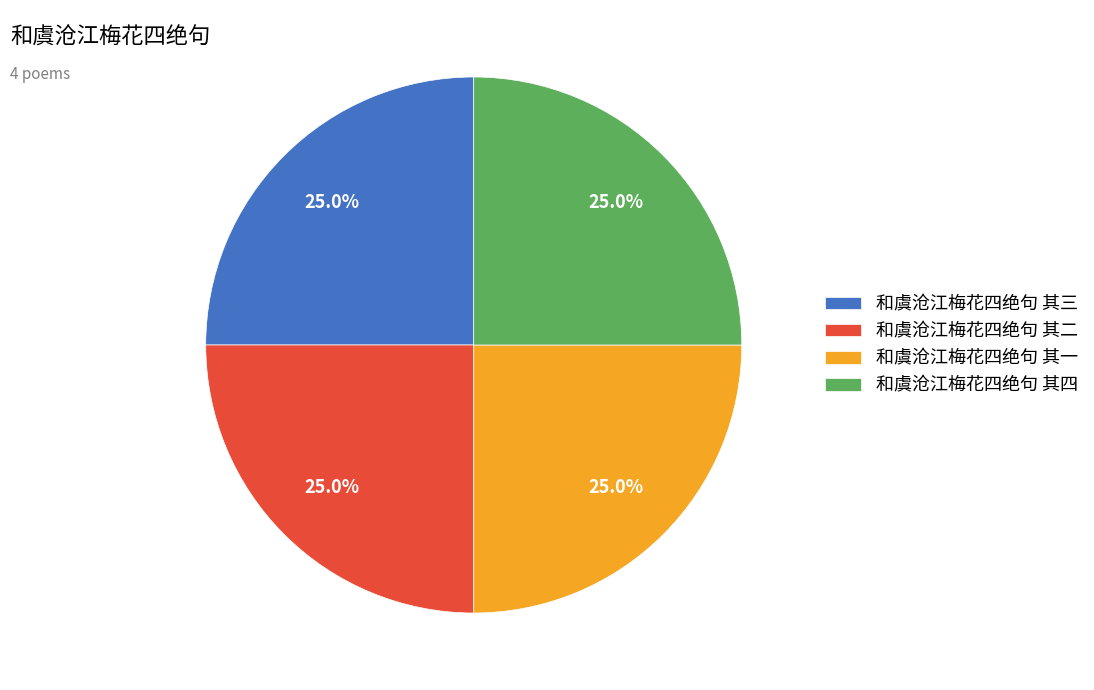

What percentage is the 和虞沧江梅花四绝句 其二 slice, to the nearest percent?

25%